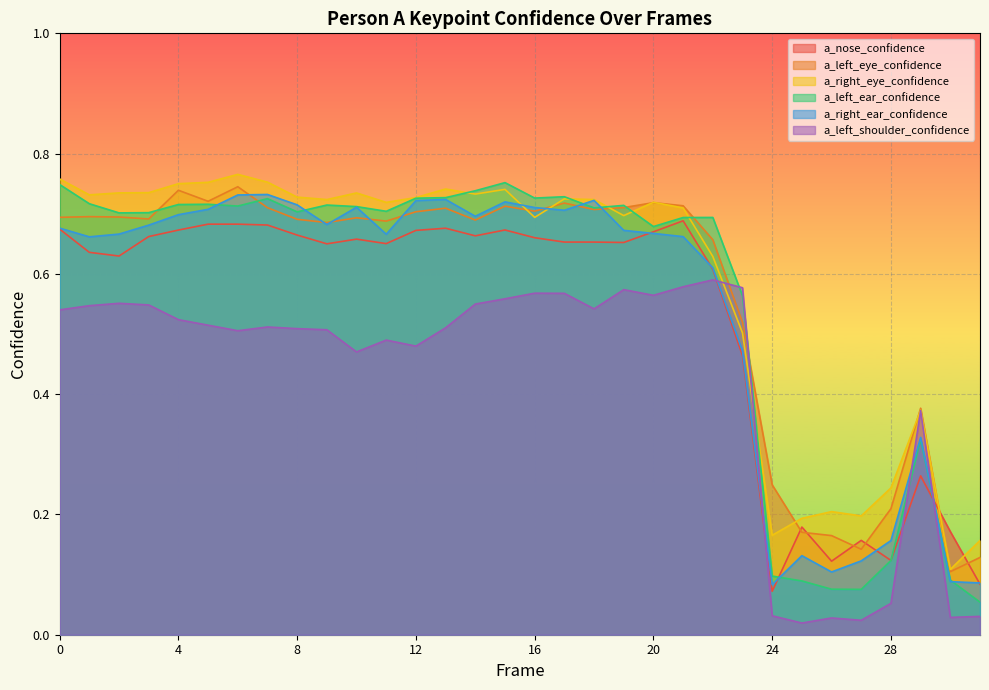

What is the value of the a_right_ear_confidence point at the 6th from the left?

0.7